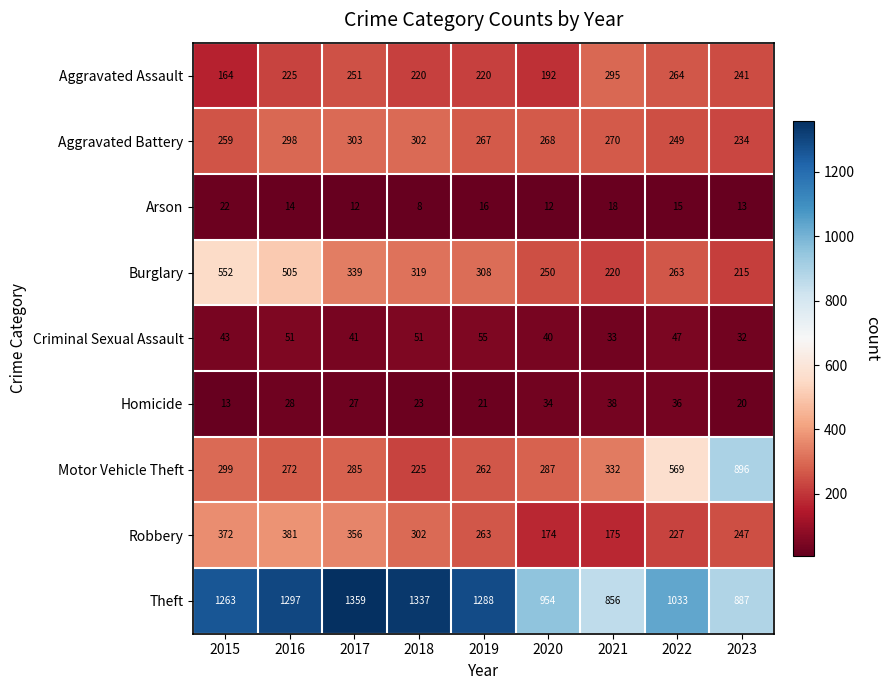

How many categories are shown in the chart?

9